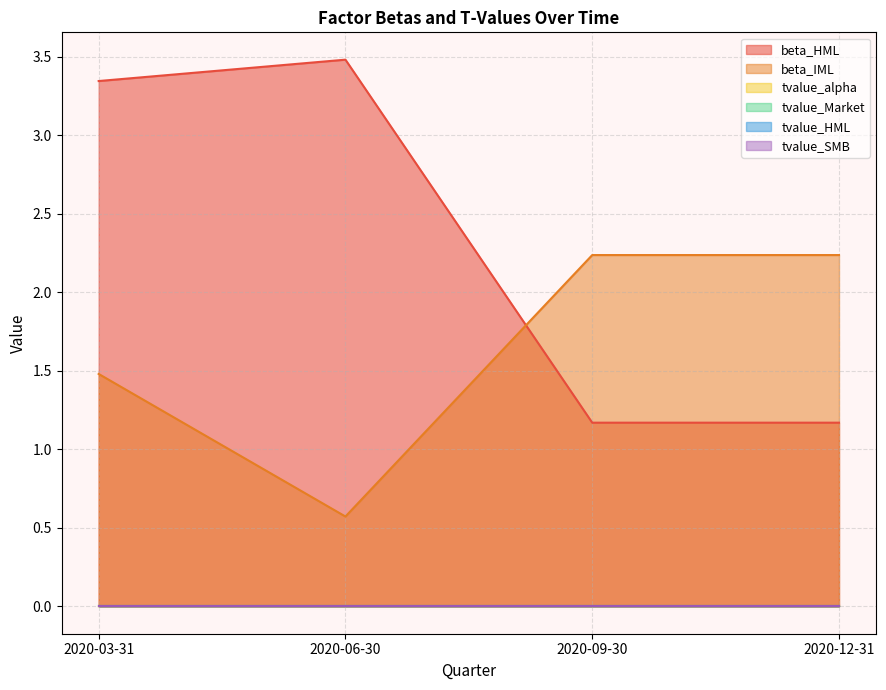

True or false: beta_IML has more than 1 interior local peaks.

False